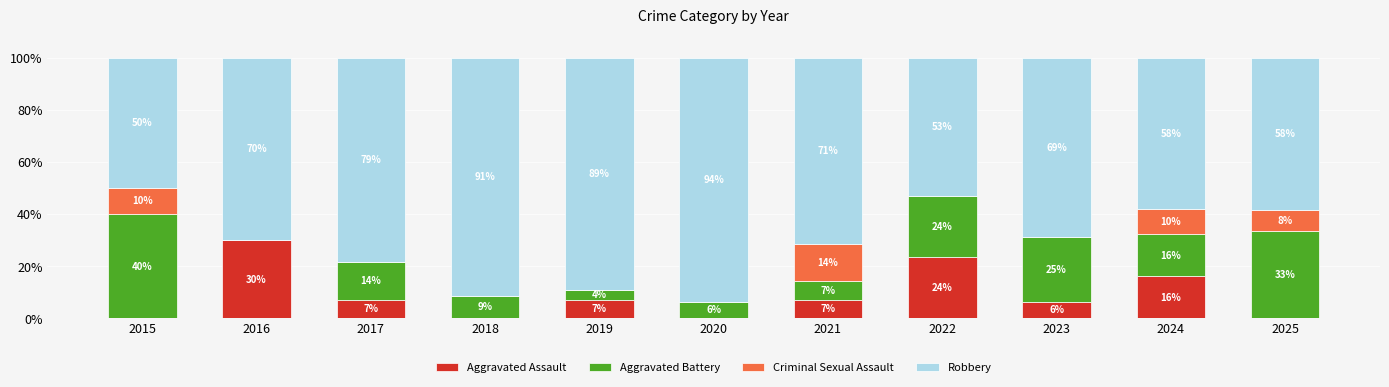

Which series changed the most between 2018 and 2025?

Robbery